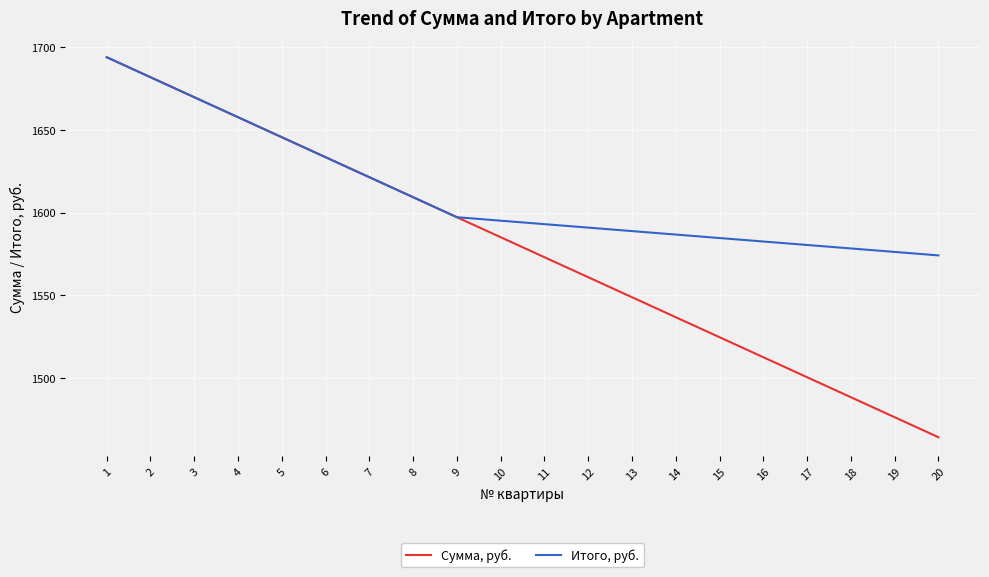

At which category is the sum across all series the highest?

1